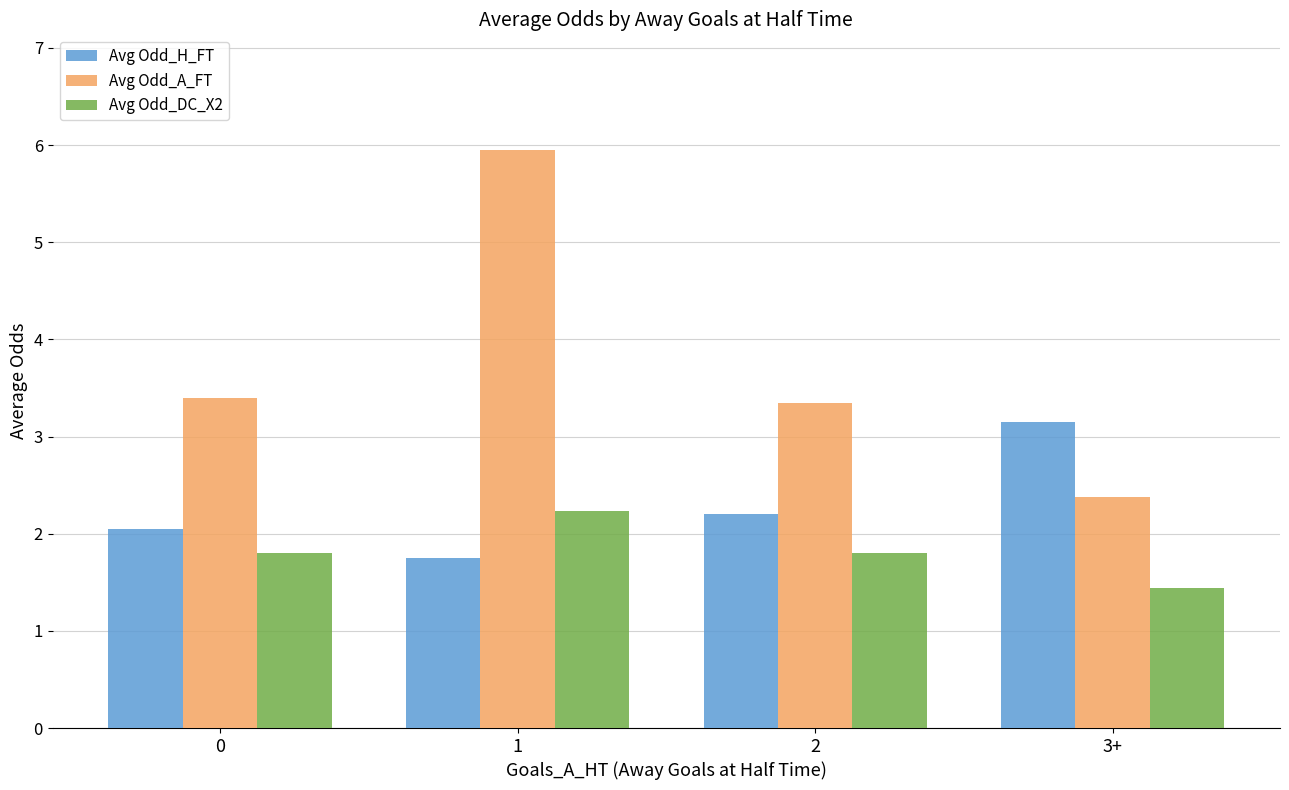

What is the sum of all Avg Odd_DC_X2 values?

7.3